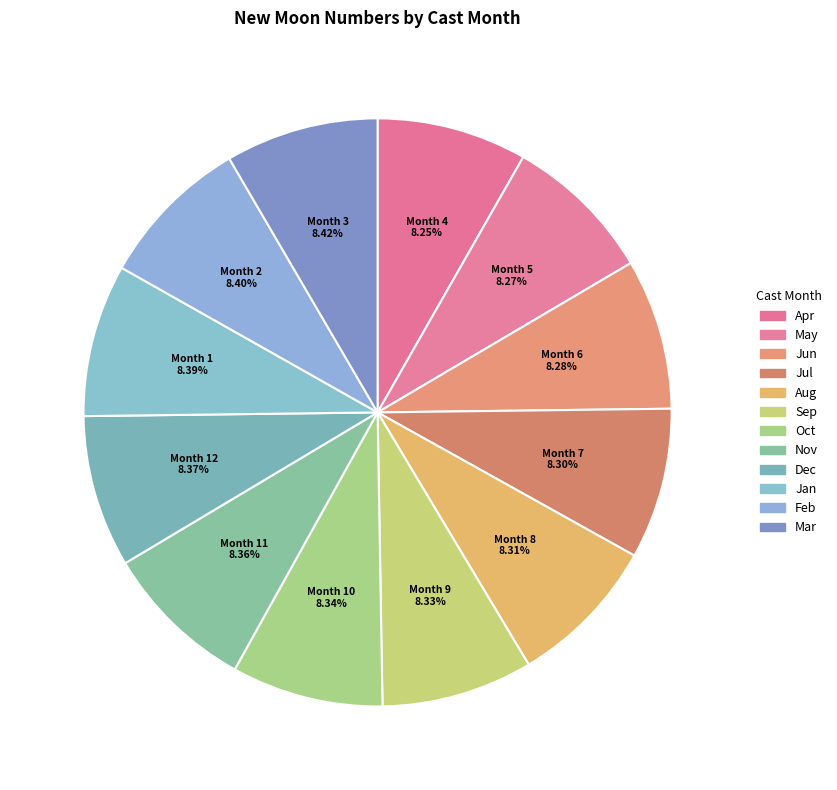

Which slice is the smallest?

4